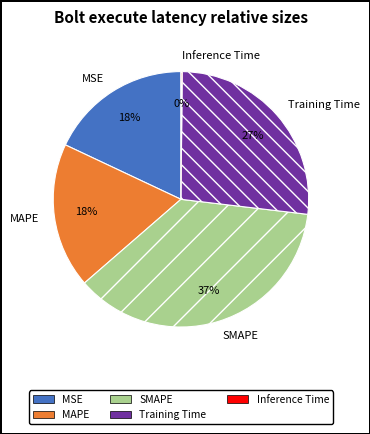

Is it true that SMAPE is 27% of the pie?

False